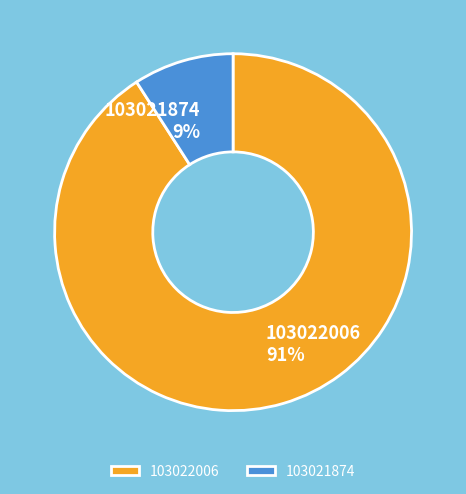

Is it true that 103022006 is 79% of the pie?

False